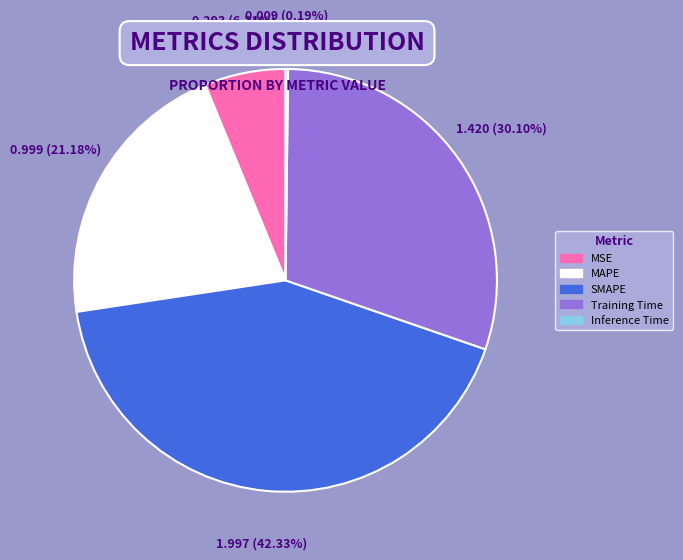

What is the largest slice in the pie chart?

SMAPE